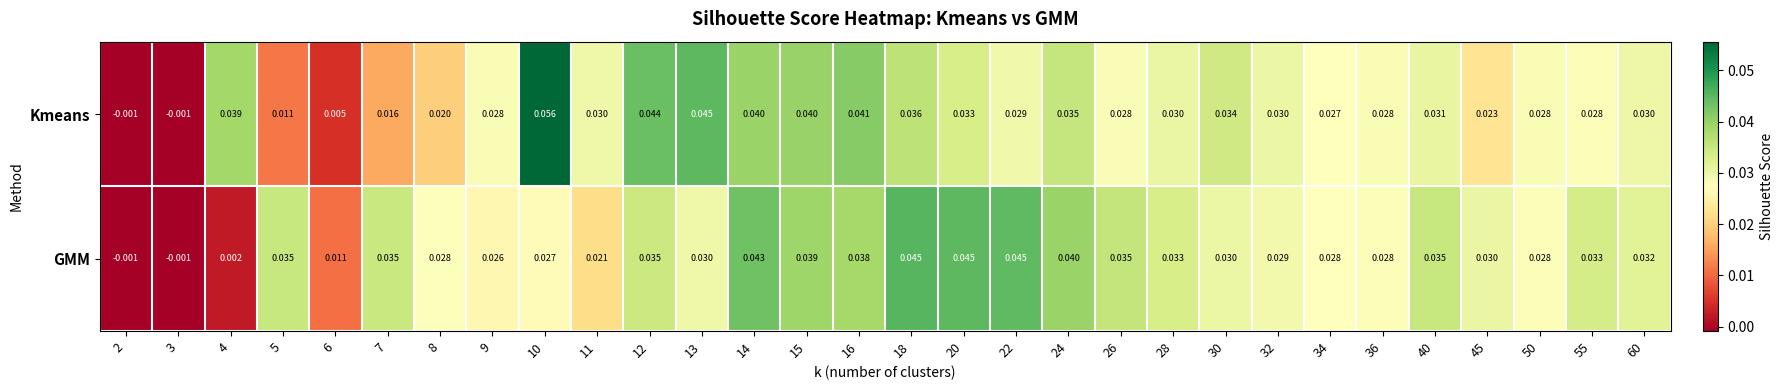

Between 22 and 26, which series saw the biggest shift?

GMM